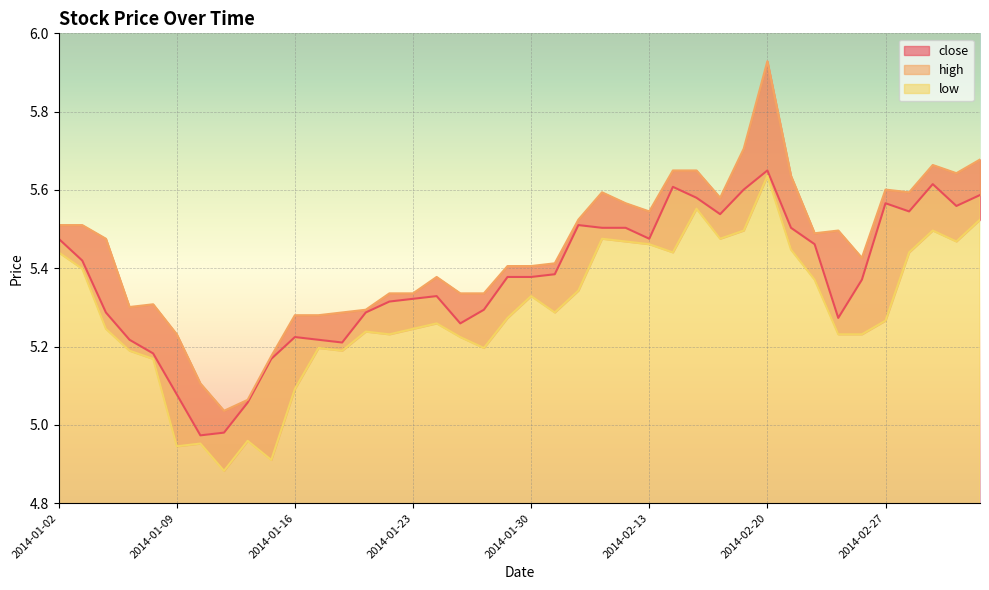

What is the lowest value of the low series?

4.9